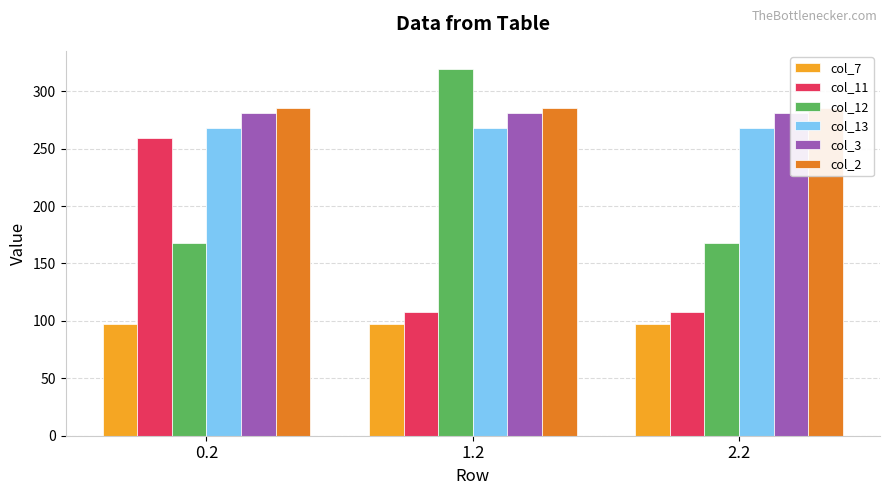

What is the lowest value of the col_13 series?

268.1